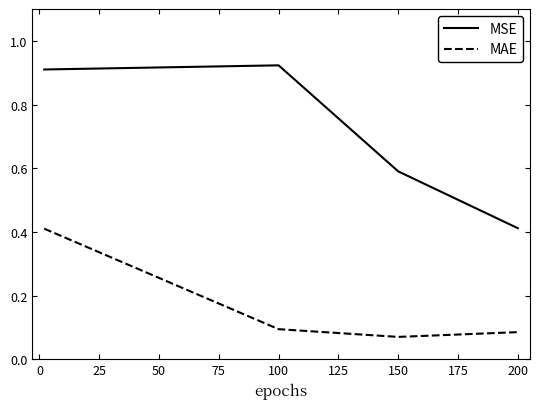

True or false: MSE has more than 1 interior local peaks.

False